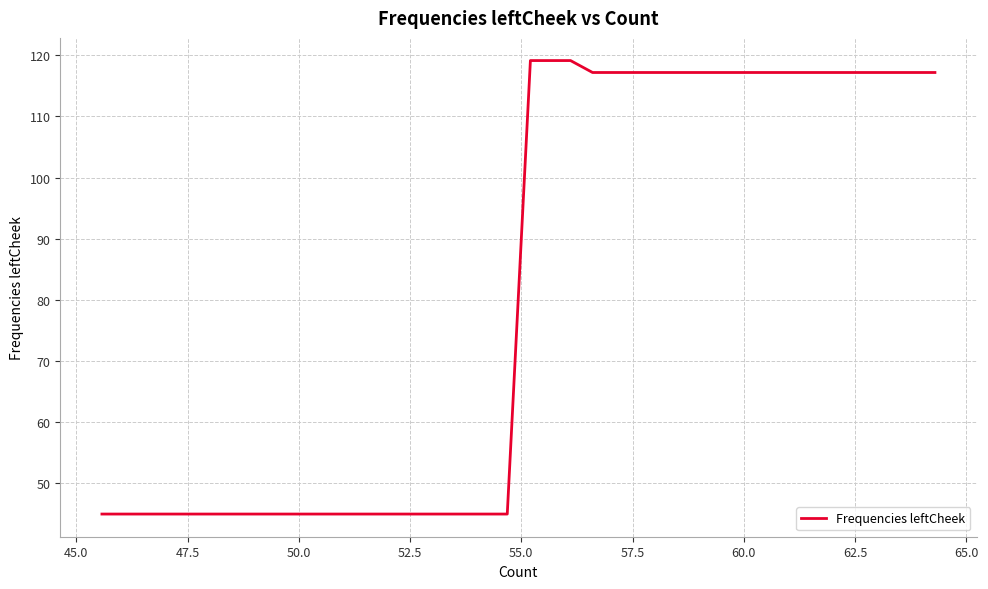

What is the difference between the maximum and minimum values?

74.2